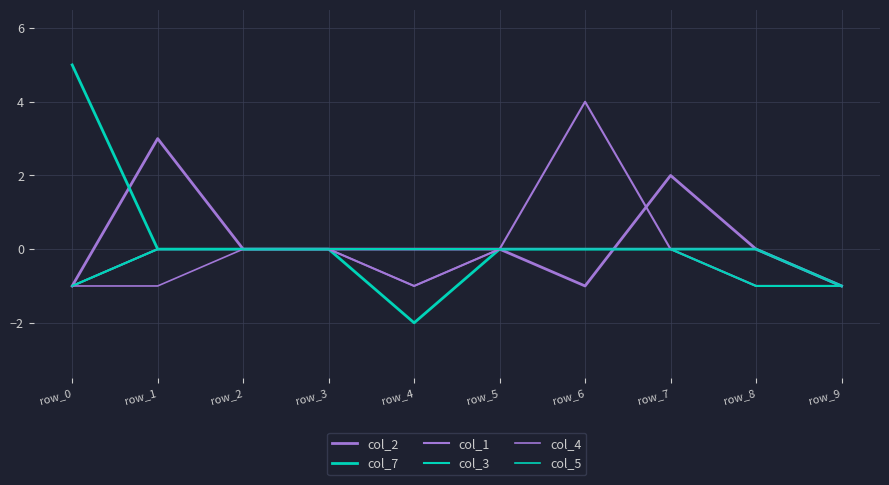

Which has a higher value, row_2 or row_0?

row_2